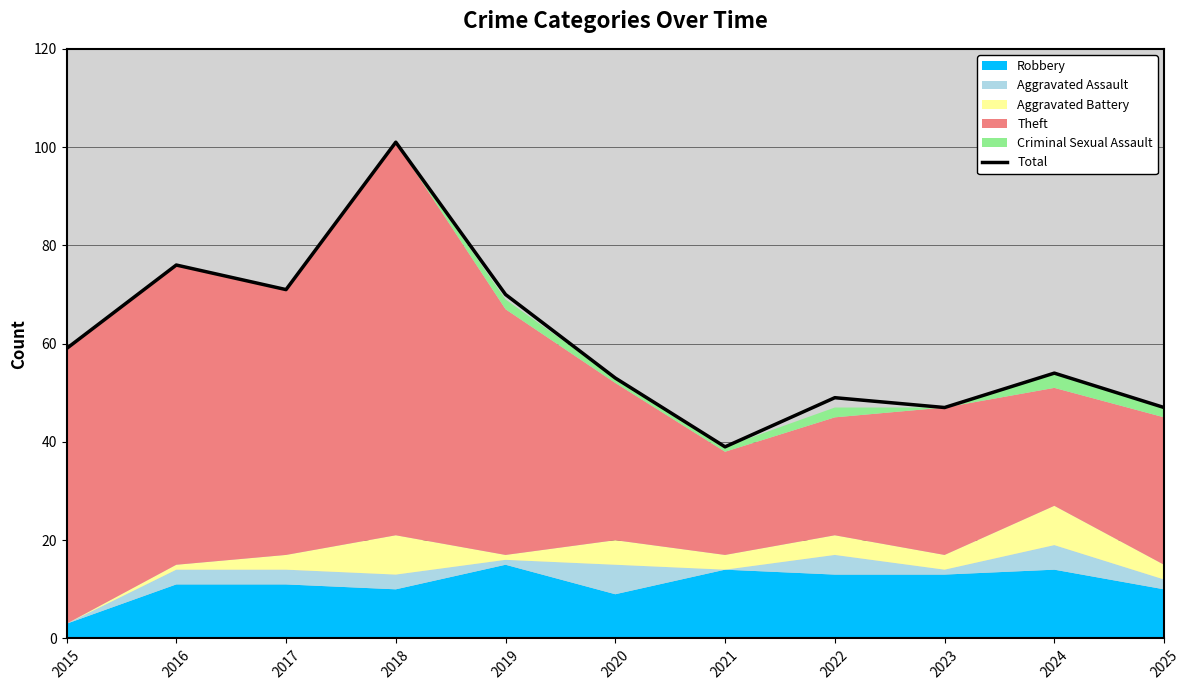

Between 2017 and 2021, which is larger?

2017